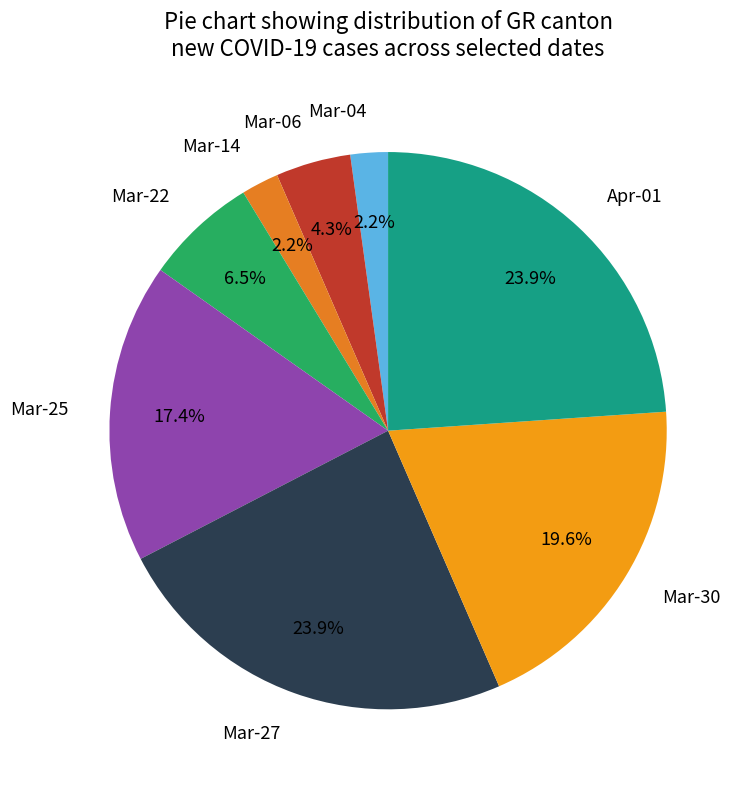

Count the number of slices in the pie.

8